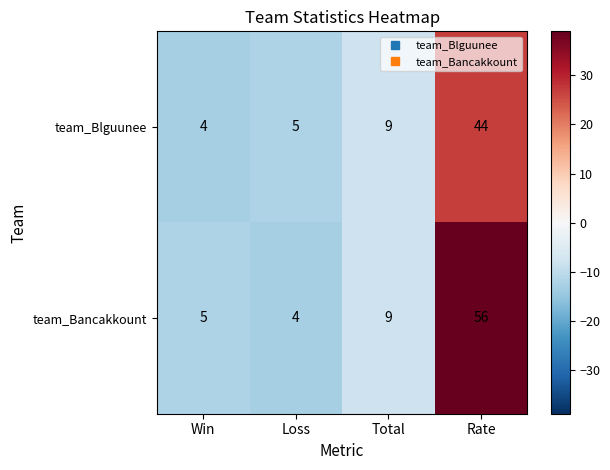

Rank the series by their maximum value, from highest to lowest.

team_Bancakkount, team_Blguunee